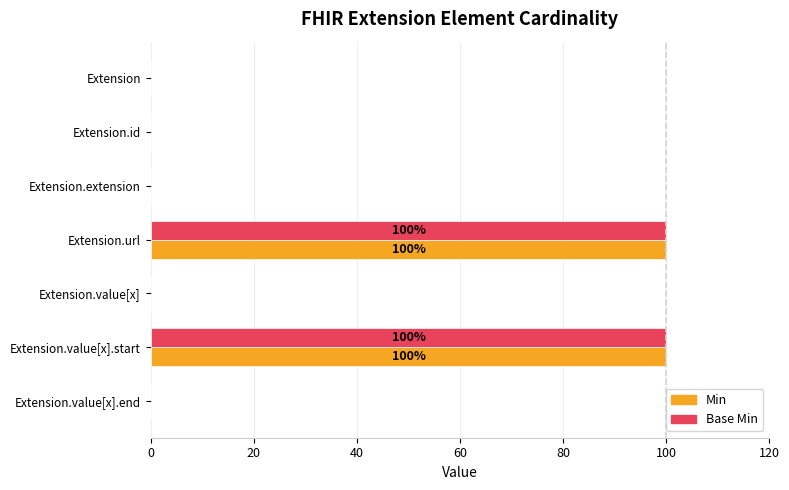

What is the average value of the Min series?

29